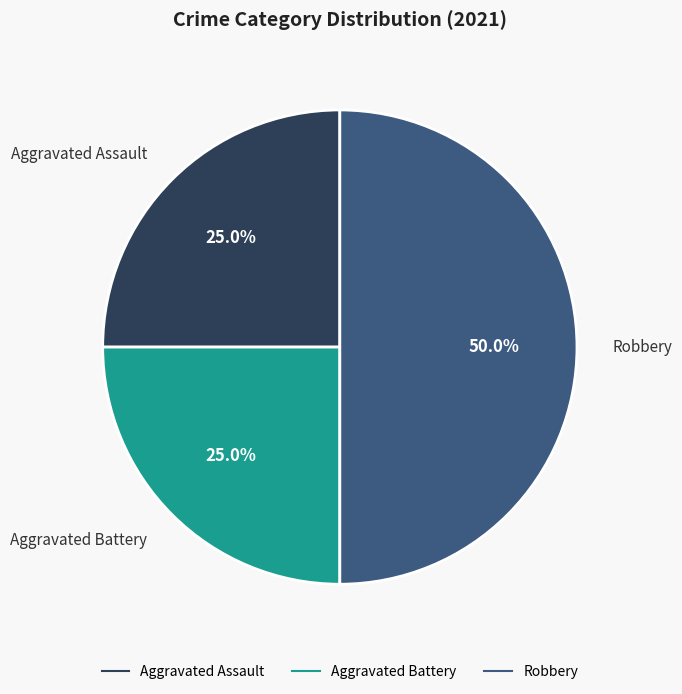

To the nearest percent, what portion does Aggravated Battery represent?

25%